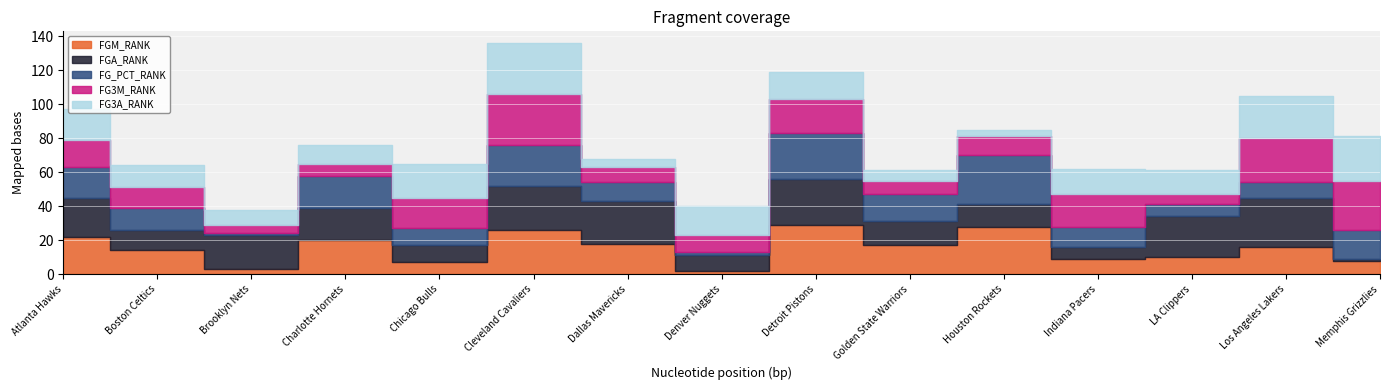

Which series has the largest total across all categories?

FGA_RANK